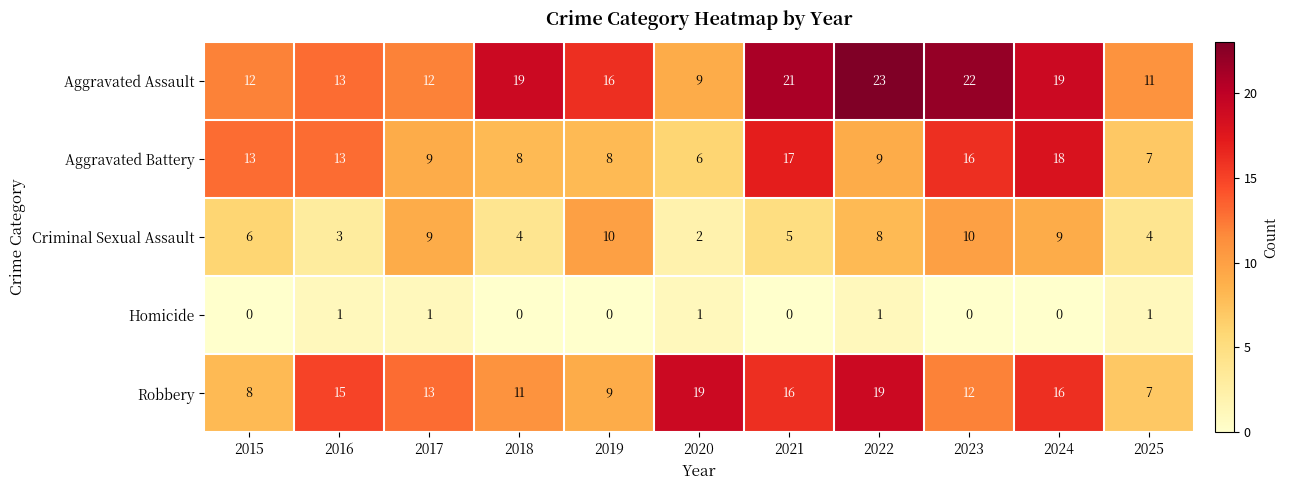

What is the maximum value shown in the chart?

23